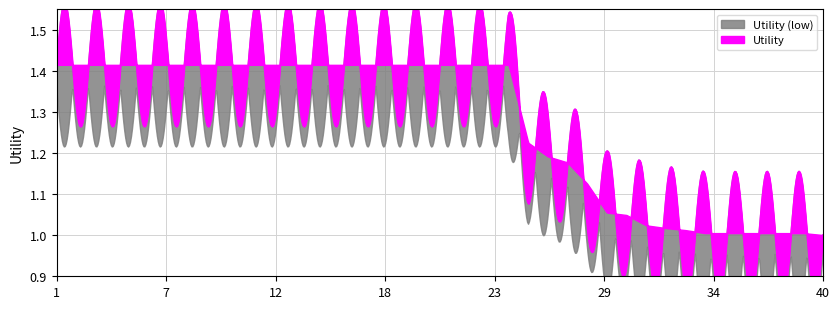

Reading left to right, list all the values displayed in this chart.

1.4	1.4	1.4	1.4	1.4	1.4	1.4	1.4	1.4	1.4	1.4	1.4	1.4	1.4	1.4	1.4	1.4	1.4	1.4	1.4	1.4	1.4	1.4	1.4	1.2	1.2	1.2	1.1	1.1	1.0	1.0	1.0	1.0	1.0	1.0	1.0	1.0	1.0	1.0	1.0